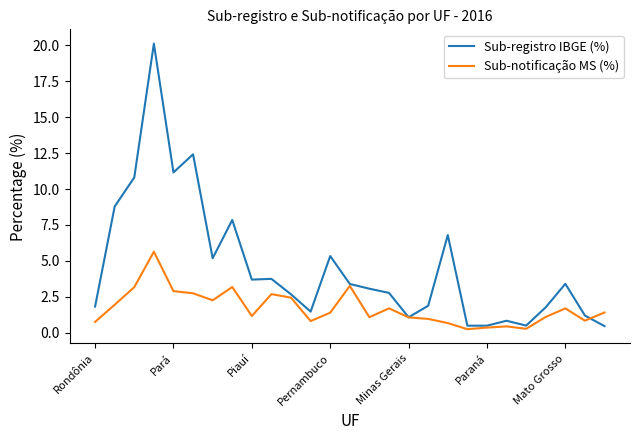

Rank the series by their average value, from lowest to highest.

Sub-notificação MS (%), Sub-registro IBGE (%)